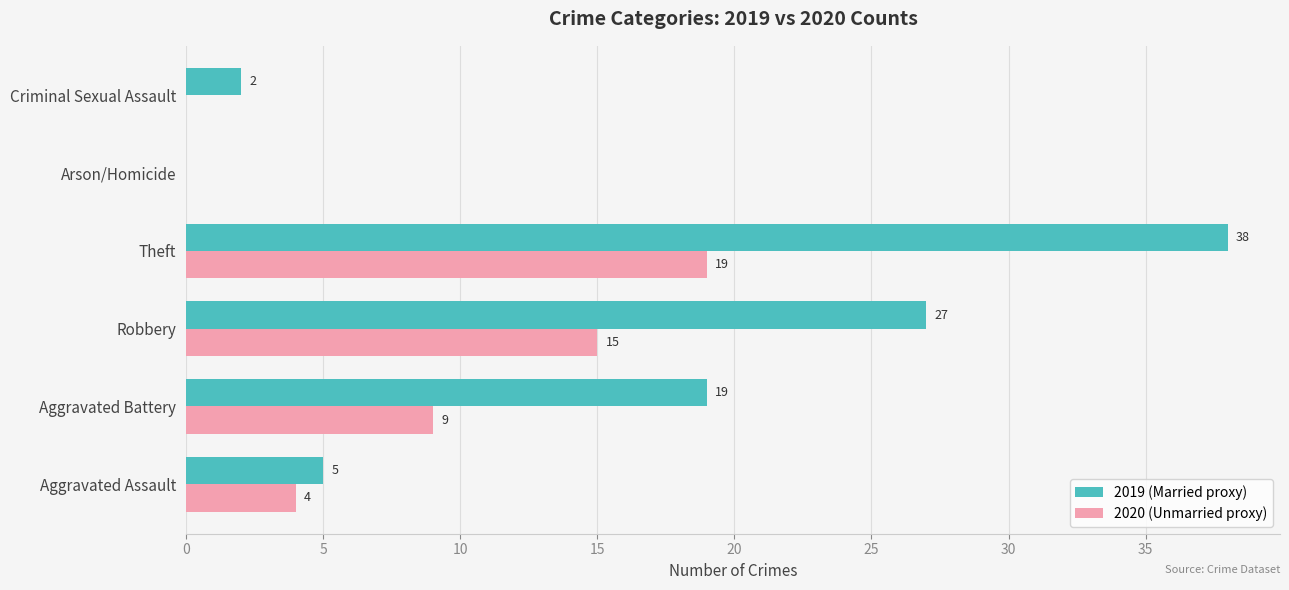

The 2020 (Unmarried proxy) series shows 15 at Robbery. True or false?

True